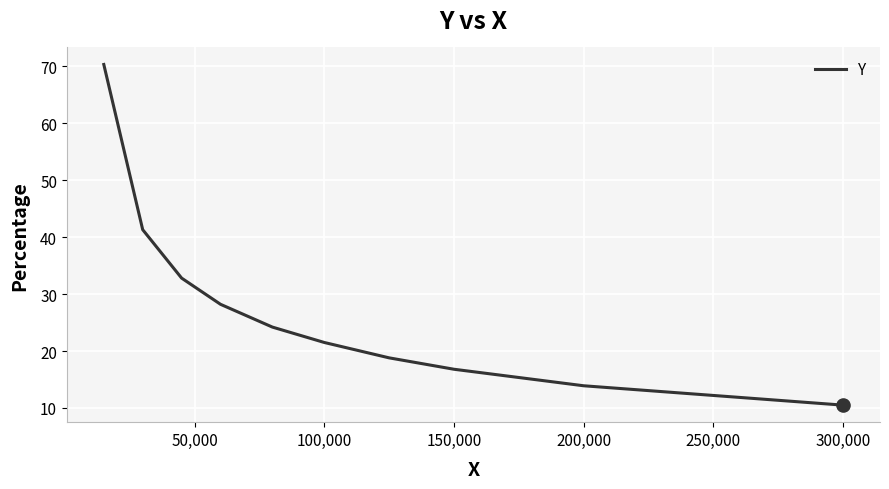

Between 250,000 and 200,000, which is larger?

200,000